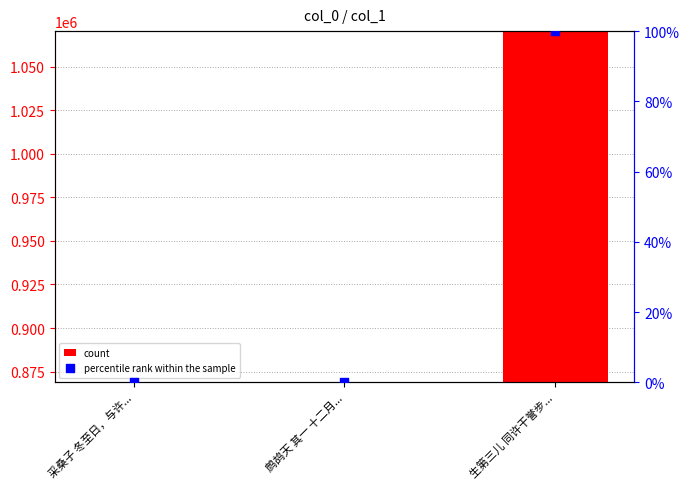

Which series contains the lowest Y value?

percentile rank within the sample